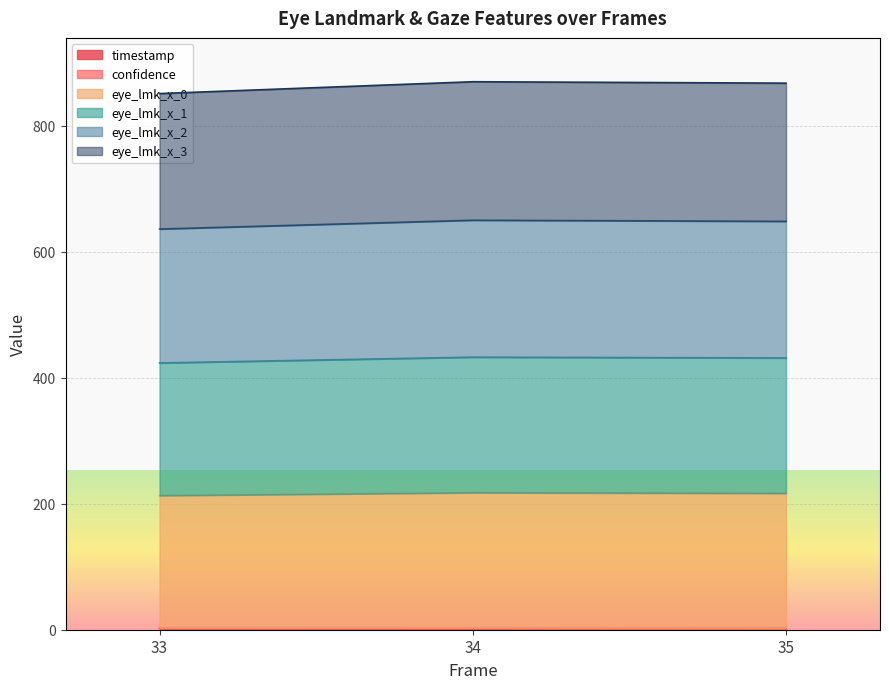

What is the smallest value displayed?

2.2